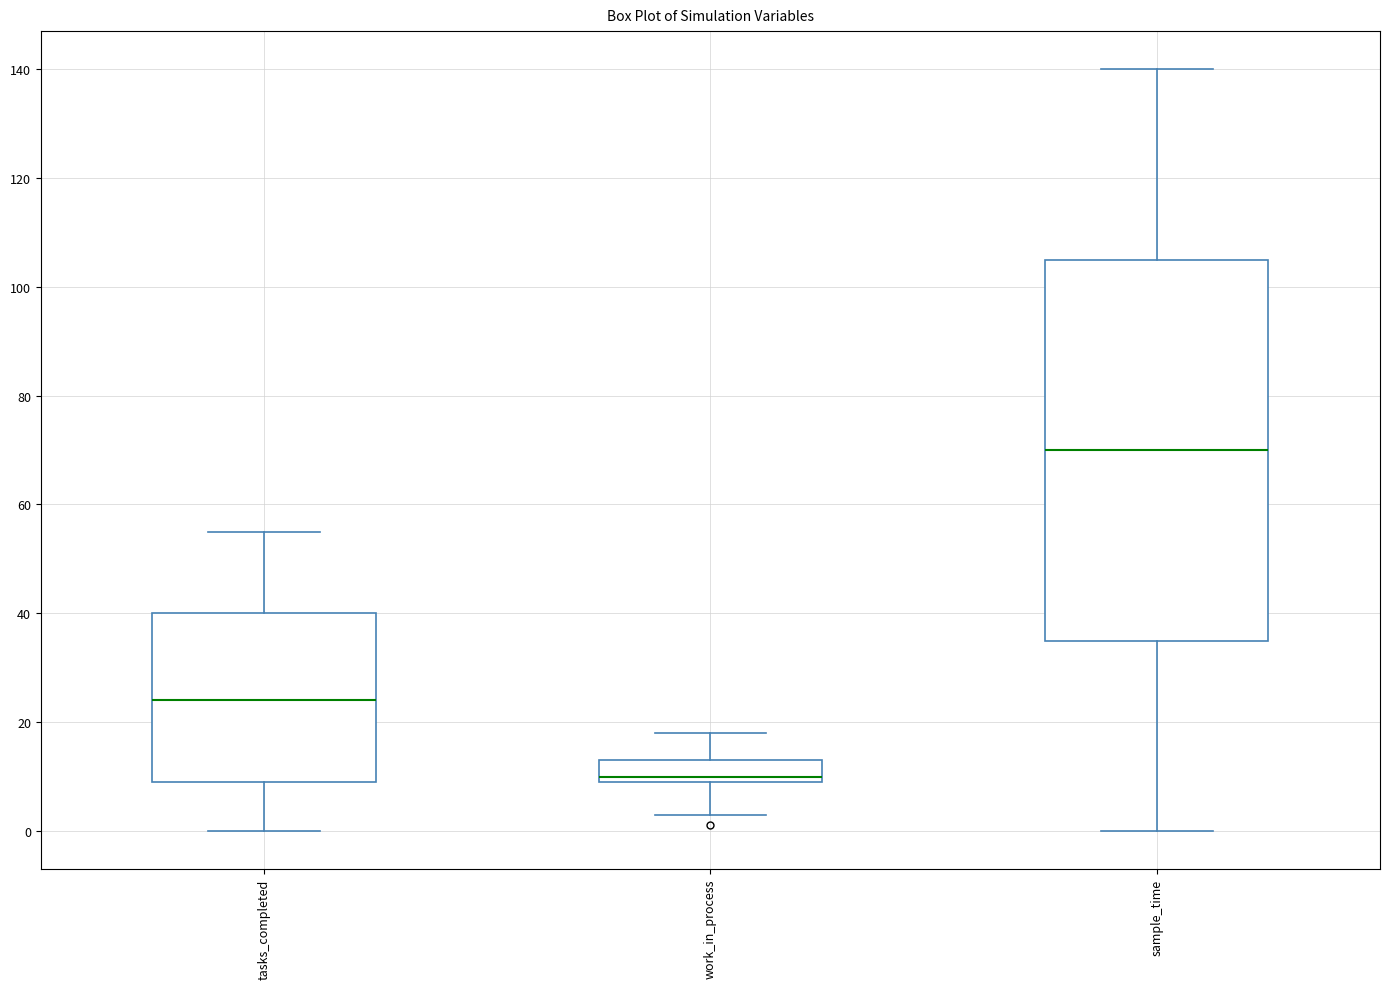

Which box has the lowest median line?

work_in_process